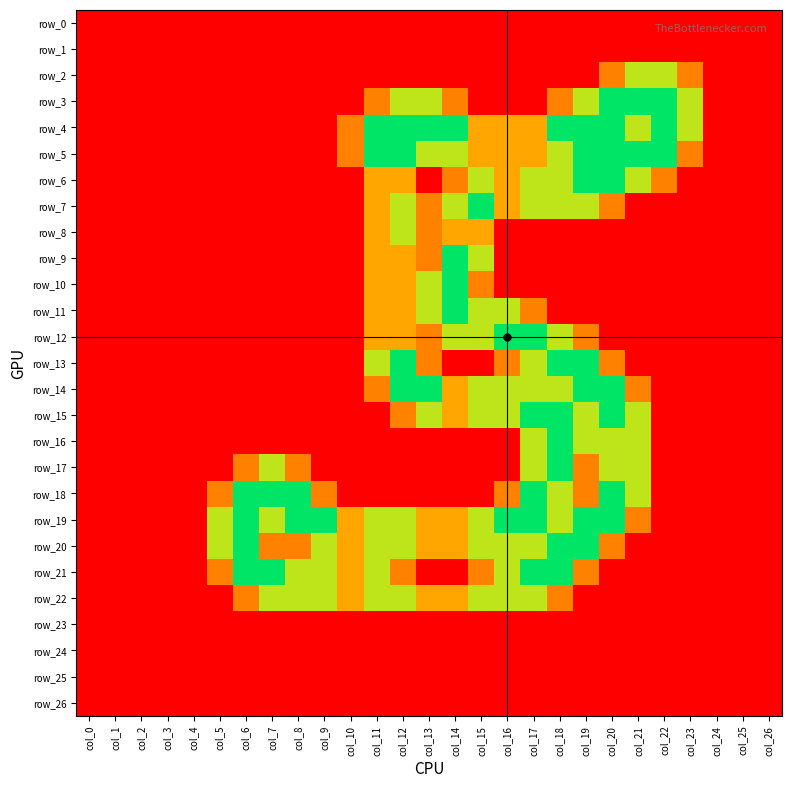

Reading left to right, transcribe all the data shown in this chart.

row_0: col_0=0.0	col_1=0.0	col_2=0.0	col_3=0.0	col_4=0.0	col_5=0.0	col_6=0.0	col_7=0.0	col_8=0.0	col_9=0.0	col_10=0.0	col_11=0.0	col_12=0.0	col_13=0.0	col_14=0.0	col_15=0.0	col_16=0.0	col_17=0.0	col_18=0.0	col_19=0.0	col_20=0.0	col_21=0.0	col_22=0.0	col_23=0.0	col_24=0.0	col_25=0.0	col_26=0.0
row_1: col_0=0.0	col_1=0.0	col_2=0.0	col_3=0.0	col_4=0.0	col_5=0.0	col_6=0.0	col_7=0.0	col_8=0.0	col_9=0.0	col_10=0.0	col_11=0.0	col_12=0.0	col_13=0.0	col_14=0.0	col_15=0.0	col_16=0.0	col_17=0.0	col_18=0.0	col_19=0.0	col_20=0.0	col_21=0.0	col_22=0.0	col_23=0.0	col_24=0.0	col_25=0.0	col_26=0.0
row_2: col_0=0.0	col_1=0.0	col_2=0.0	col_3=0.0	col_4=0.0	col_5=0.0	col_6=0.0	col_7=0.0	col_8=0.0	col_9=0.0	col_10=0.0	col_11=0.0	col_12=0.0	col_13=0.0	col_14=0.0	col_15=0.0	col_16=0.0	col_17=0.0	col_18=0.0	col_19=0.0	col_20=0.8	col_21=1.5	col_22=1.5	col_23=0.8	col_24=0.0	col_25=0.0	col_26=0.0
row_3: col_0=0.0	col_1=0.0	col_2=0.0	col_3=0.0	col_4=0.0	col_5=0.0	col_6=0.0	col_7=0.0	col_8=0.0	col_9=0.0	col_10=0.0	col_11=0.8	col_12=1.5	col_13=1.5	col_14=0.8	col_15=0.0	col_16=0.0	col_17=0.0	col_18=0.8	col_19=1.5	col_20=2.0	col_21=2.0	col_22=2.0	col_23=1.5	col_24=0.0	col_25=0.0	col_26=0.0
row_4: col_0=0.0	col_1=0.0	col_2=0.0	col_3=0.0	col_4=0.0	col_5=0.0	col_6=0.0	col_7=0.0	col_8=0.0	col_9=0.0	col_10=0.8	col_11=2.0	col_12=2.0	col_13=2.0	col_14=2.0	col_15=1.0	col_16=1.0	col_17=1.0	col_18=2.0	col_19=2.0	col_20=2.0	col_21=1.5	col_22=2.0	col_23=1.5	col_24=0.0	col_25=0.0	col_26=0.0
row_5: col_0=0.0	col_1=0.0	col_2=0.0	col_3=0.0	col_4=0.0	col_5=0.0	col_6=0.0	col_7=0.0	col_8=0.0	col_9=0.0	col_10=0.8	col_11=2.0	col_12=2.0	col_13=1.5	col_14=1.5	col_15=1.0	col_16=1.0	col_17=1.0	col_18=1.5	col_19=2.0	col_20=2.0	col_21=2.0	col_22=2.0	col_23=0.8	col_24=0.0	col_25=0.0	col_26=0.0
row_6: col_0=0.0	col_1=0.0	col_2=0.0	col_3=0.0	col_4=0.0	col_5=0.0	col_6=0.0	col_7=0.0	col_8=0.0	col_9=0.0	col_10=0.0	col_11=1.0	col_12=1.0	col_13=0.0	col_14=0.8	col_15=1.5	col_16=1.0	col_17=1.5	col_18=1.5	col_19=2.0	col_20=2.0	col_21=1.5	col_22=0.8	col_23=0.0	col_24=0.0	col_25=0.0	col_26=0.0
row_7: col_0=0.0	col_1=0.0	col_2=0.0	col_3=0.0	col_4=0.0	col_5=0.0	col_6=0.0	col_7=0.0	col_8=0.0	col_9=0.0	col_10=0.0	col_11=1.0	col_12=1.5	col_13=0.8	col_14=1.5	col_15=2.0	col_16=1.0	col_17=1.5	col_18=1.5	col_19=1.5	col_20=0.8	col_21=0.0	col_22=0.0	col_23=0.0	col_24=0.0	col_25=0.0	col_26=0.0
row_8: col_0=0.0	col_1=0.0	col_2=0.0	col_3=0.0	col_4=0.0	col_5=0.0	col_6=0.0	col_7=0.0	col_8=0.0	col_9=0.0	col_10=0.0	col_11=1.0	col_12=1.5	col_13=0.8	col_14=1.0	col_15=1.0	col_16=0.0	col_17=0.0	col_18=0.0	col_19=0.0	col_20=0.0	col_21=0.0	col_22=0.0	col_23=0.0	col_24=0.0	col_25=0.0	col_26=0.0
row_9: col_0=0.0	col_1=0.0	col_2=0.0	col_3=0.0	col_4=0.0	col_5=0.0	col_6=0.0	col_7=0.0	col_8=0.0	col_9=0.0	col_10=0.0	col_11=1.0	col_12=1.0	col_13=0.8	col_14=2.0	col_15=1.5	col_16=0.0	col_17=0.0	col_18=0.0	col_19=0.0	col_20=0.0	col_21=0.0	col_22=0.0	col_23=0.0	col_24=0.0	col_25=0.0	col_26=0.0
row_10: col_0=0.0	col_1=0.0	col_2=0.0	col_3=0.0	col_4=0.0	col_5=0.0	col_6=0.0	col_7=0.0	col_8=0.0	col_9=0.0	col_10=0.0	col_11=1.0	col_12=1.0	col_13=1.5	col_14=2.0	col_15=0.8	col_16=0.0	col_17=0.0	col_18=0.0	col_19=0.0	col_20=0.0	col_21=0.0	col_22=0.0	col_23=0.0	col_24=0.0	col_25=0.0	col_26=0.0
row_11: col_0=0.0	col_1=0.0	col_2=0.0	col_3=0.0	col_4=0.0	col_5=0.0	col_6=0.0	col_7=0.0	col_8=0.0	col_9=0.0	col_10=0.0	col_11=1.0	col_12=1.0	col_13=1.5	col_14=2.0	col_15=1.5	col_16=1.5	col_17=0.8	col_18=0.0	col_19=0.0	col_20=0.0	col_21=0.0	col_22=0.0	col_23=0.0	col_24=0.0	col_25=0.0	col_26=0.0
row_12: col_0=0.0	col_1=0.0	col_2=0.0	col_3=0.0	col_4=0.0	col_5=0.0	col_6=0.0	col_7=0.0	col_8=0.0	col_9=0.0	col_10=0.0	col_11=1.0	col_12=1.0	col_13=0.8	col_14=1.5	col_15=1.5	col_16=2.0	col_17=2.0	col_18=1.5	col_19=0.8	col_20=0.0	col_21=0.0	col_22=0.0	col_23=0.0	col_24=0.0	col_25=0.0	col_26=0.0
row_13: col_0=0.0	col_1=0.0	col_2=0.0	col_3=0.0	col_4=0.0	col_5=0.0	col_6=0.0	col_7=0.0	col_8=0.0	col_9=0.0	col_10=0.0	col_11=1.5	col_12=2.0	col_13=0.8	col_14=0.0	col_15=0.0	col_16=0.8	col_17=1.5	col_18=2.0	col_19=2.0	col_20=0.8	col_21=0.0	col_22=0.0	col_23=0.0	col_24=0.0	col_25=0.0	col_26=0.0
row_14: col_0=0.0	col_1=0.0	col_2=0.0	col_3=0.0	col_4=0.0	col_5=0.0	col_6=0.0	col_7=0.0	col_8=0.0	col_9=0.0	col_10=0.0	col_11=0.8	col_12=2.0	col_13=2.0	col_14=1.0	col_15=1.5	col_16=1.5	col_17=1.5	col_18=1.5	col_19=2.0	col_20=2.0	col_21=0.8	col_22=0.0	col_23=0.0	col_24=0.0	col_25=0.0	col_26=0.0
row_15: col_0=0.0	col_1=0.0	col_2=0.0	col_3=0.0	col_4=0.0	col_5=0.0	col_6=0.0	col_7=0.0	col_8=0.0	col_9=0.0	col_10=0.0	col_11=0.0	col_12=0.8	col_13=1.5	col_14=1.0	col_15=1.5	col_16=1.5	col_17=2.0	col_18=2.0	col_19=1.5	col_20=2.0	col_21=1.5	col_22=0.0	col_23=0.0	col_24=0.0	col_25=0.0	col_26=0.0
row_16: col_0=0.0	col_1=0.0	col_2=0.0	col_3=0.0	col_4=0.0	col_5=0.0	col_6=0.0	col_7=0.0	col_8=0.0	col_9=0.0	col_10=0.0	col_11=0.0	col_12=0.0	col_13=0.0	col_14=0.0	col_15=0.0	col_16=0.0	col_17=1.5	col_18=2.0	col_19=1.5	col_20=1.5	col_21=1.5	col_22=0.0	col_23=0.0	col_24=0.0	col_25=0.0	col_26=0.0
row_17: col_0=0.0	col_1=0.0	col_2=0.0	col_3=0.0	col_4=0.0	col_5=0.0	col_6=0.8	col_7=1.5	col_8=0.8	col_9=0.0	col_10=0.0	col_11=0.0	col_12=0.0	col_13=0.0	col_14=0.0	col_15=0.0	col_16=0.0	col_17=1.5	col_18=2.0	col_19=0.8	col_20=1.5	col_21=1.5	col_22=0.0	col_23=0.0	col_24=0.0	col_25=0.0	col_26=0.0
row_18: col_0=0.0	col_1=0.0	col_2=0.0	col_3=0.0	col_4=0.0	col_5=0.8	col_6=2.0	col_7=2.0	col_8=2.0	col_9=0.8	col_10=0.0	col_11=0.0	col_12=0.0	col_13=0.0	col_14=0.0	col_15=0.0	col_16=0.8	col_17=2.0	col_18=1.5	col_19=0.8	col_20=2.0	col_21=1.5	col_22=0.0	col_23=0.0	col_24=0.0	col_25=0.0	col_26=0.0
row_19: col_0=0.0	col_1=0.0	col_2=0.0	col_3=0.0	col_4=0.0	col_5=1.5	col_6=2.0	col_7=1.5	col_8=2.0	col_9=2.0	col_10=1.0	col_11=1.5	col_12=1.5	col_13=1.0	col_14=1.0	col_15=1.5	col_16=2.0	col_17=2.0	col_18=1.5	col_19=2.0	col_20=2.0	col_21=0.8	col_22=0.0	col_23=0.0	col_24=0.0	col_25=0.0	col_26=0.0
row_20: col_0=0.0	col_1=0.0	col_2=0.0	col_3=0.0	col_4=0.0	col_5=1.5	col_6=2.0	col_7=0.8	col_8=0.8	col_9=1.5	col_10=1.0	col_11=1.5	col_12=1.5	col_13=1.0	col_14=1.0	col_15=1.5	col_16=1.5	col_17=1.5	col_18=2.0	col_19=2.0	col_20=0.8	col_21=0.0	col_22=0.0	col_23=0.0	col_24=0.0	col_25=0.0	col_26=0.0
row_21: col_0=0.0	col_1=0.0	col_2=0.0	col_3=0.0	col_4=0.0	col_5=0.8	col_6=2.0	col_7=2.0	col_8=1.5	col_9=1.5	col_10=1.0	col_11=1.5	col_12=0.8	col_13=0.0	col_14=0.0	col_15=0.8	col_16=1.5	col_17=2.0	col_18=2.0	col_19=0.8	col_20=0.0	col_21=0.0	col_22=0.0	col_23=0.0	col_24=0.0	col_25=0.0	col_26=0.0
row_22: col_0=0.0	col_1=0.0	col_2=0.0	col_3=0.0	col_4=0.0	col_5=0.0	col_6=0.8	col_7=1.5	col_8=1.5	col_9=1.5	col_10=1.0	col_11=1.5	col_12=1.5	col_13=1.0	col_14=1.0	col_15=1.5	col_16=1.5	col_17=1.5	col_18=0.8	col_19=0.0	col_20=0.0	col_21=0.0	col_22=0.0	col_23=0.0	col_24=0.0	col_25=0.0	col_26=0.0
row_23: col_0=0.0	col_1=0.0	col_2=0.0	col_3=0.0	col_4=0.0	col_5=0.0	col_6=0.0	col_7=0.0	col_8=0.0	col_9=0.0	col_10=0.0	col_11=0.0	col_12=0.0	col_13=0.0	col_14=0.0	col_15=0.0	col_16=0.0	col_17=0.0	col_18=0.0	col_19=0.0	col_20=0.0	col_21=0.0	col_22=0.0	col_23=0.0	col_24=0.0	col_25=0.0	col_26=0.0
row_24: col_0=0.0	col_1=0.0	col_2=0.0	col_3=0.0	col_4=0.0	col_5=0.0	col_6=0.0	col_7=0.0	col_8=0.0	col_9=0.0	col_10=0.0	col_11=0.0	col_12=0.0	col_13=0.0	col_14=0.0	col_15=0.0	col_16=0.0	col_17=0.0	col_18=0.0	col_19=0.0	col_20=0.0	col_21=0.0	col_22=0.0	col_23=0.0	col_24=0.0	col_25=0.0	col_26=0.0
row_25: col_0=0.0	col_1=0.0	col_2=0.0	col_3=0.0	col_4=0.0	col_5=0.0	col_6=0.0	col_7=0.0	col_8=0.0	col_9=0.0	col_10=0.0	col_11=0.0	col_12=0.0	col_13=0.0	col_14=0.0	col_15=0.0	col_16=0.0	col_17=0.0	col_18=0.0	col_19=0.0	col_20=0.0	col_21=0.0	col_22=0.0	col_23=0.0	col_24=0.0	col_25=0.0	col_26=0.0
row_26: col_0=0.0	col_1=0.0	col_2=0.0	col_3=0.0	col_4=0.0	col_5=0.0	col_6=0.0	col_7=0.0	col_8=0.0	col_9=0.0	col_10=0.0	col_11=0.0	col_12=0.0	col_13=0.0	col_14=0.0	col_15=0.0	col_16=0.0	col_17=0.0	col_18=0.0	col_19=0.0	col_20=0.0	col_21=0.0	col_22=0.0	col_23=0.0	col_24=0.0	col_25=0.0	col_26=0.0